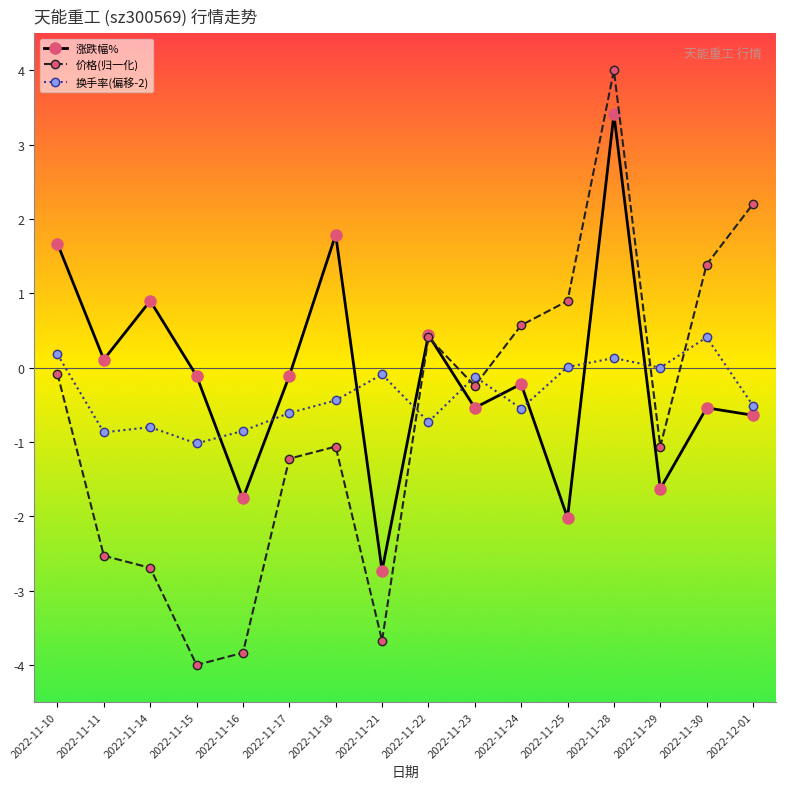

How many lines are shown in the chart?

3